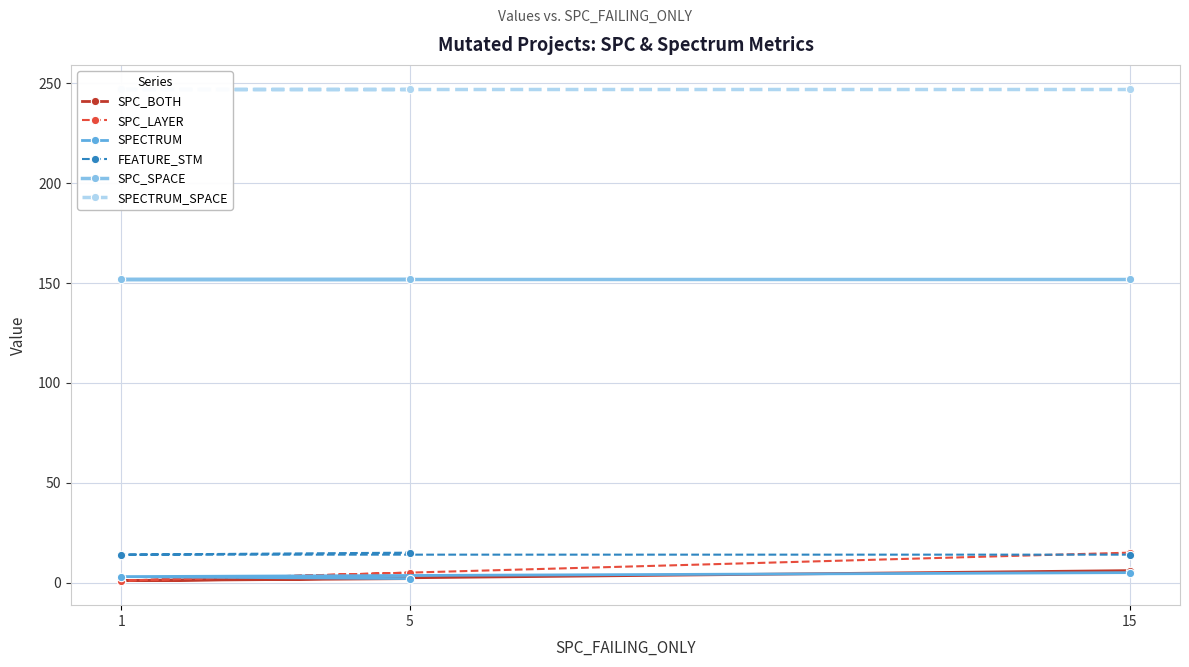

Which series has the widest spread of values?

SPC_LAYER